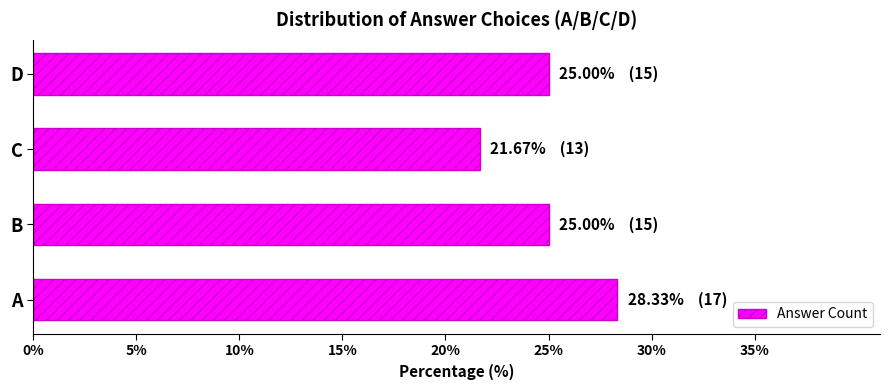

What value does the data have at C?

21.7